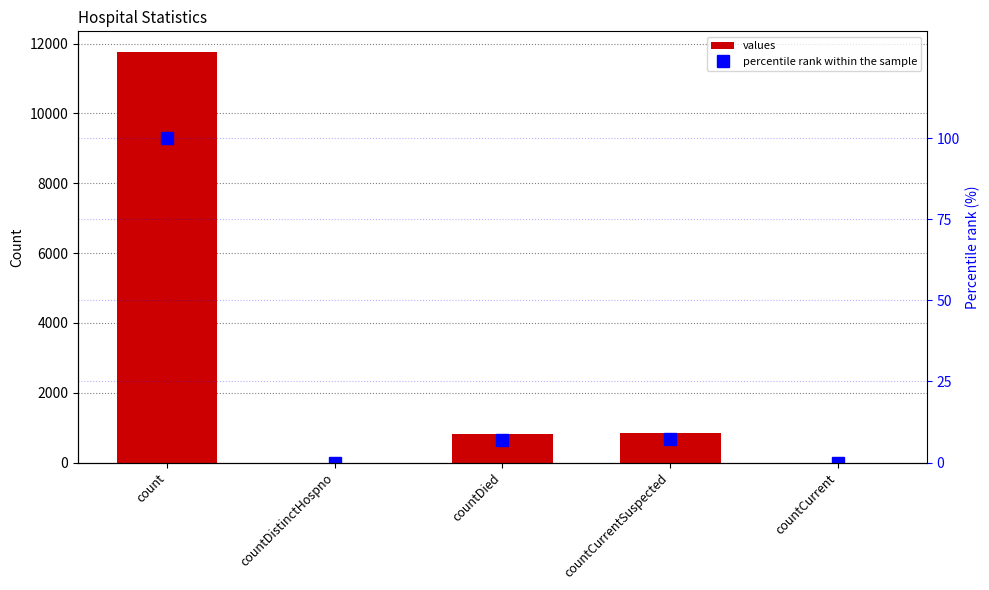

What is the label of the 3rd bar from the left?

countDied